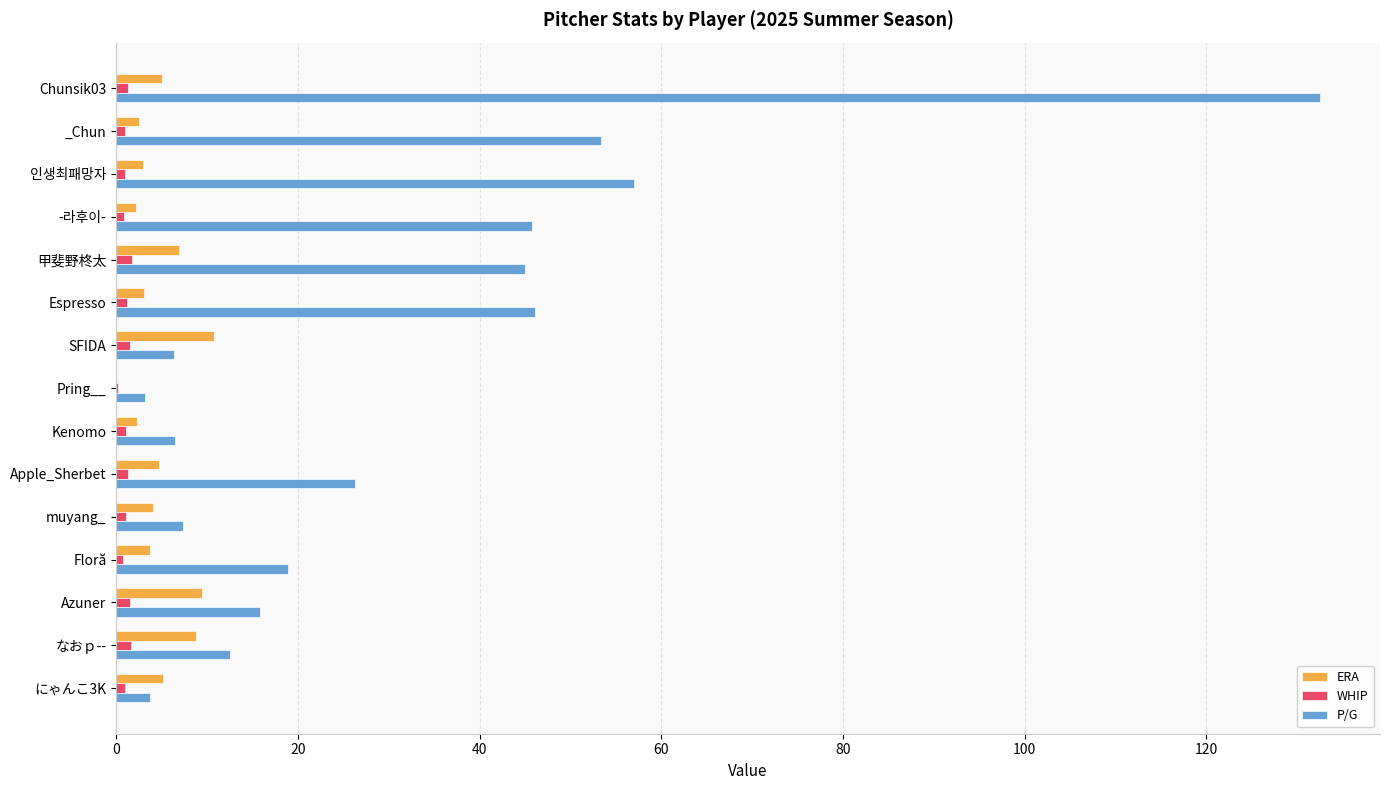

How many values in ERA are above zero?

14